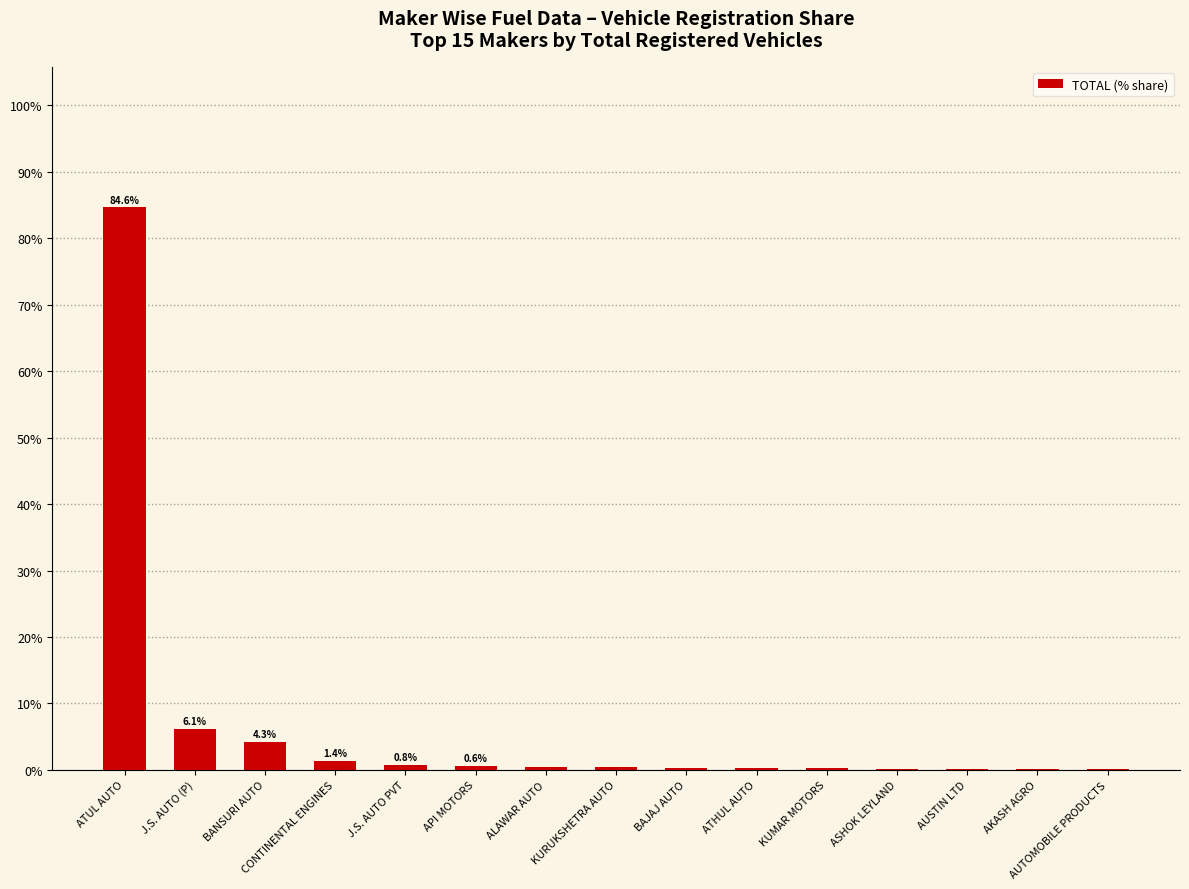

Which label corresponds to the largest value in the chart?

ATUL AUTO